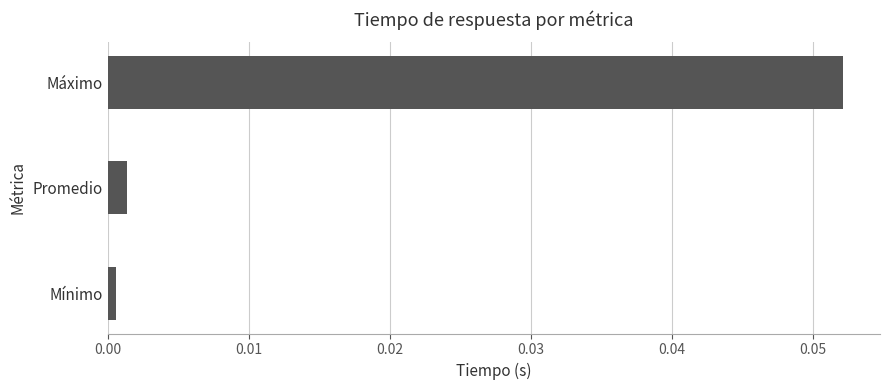

Which label corresponds to the largest value in the chart?

Máximo